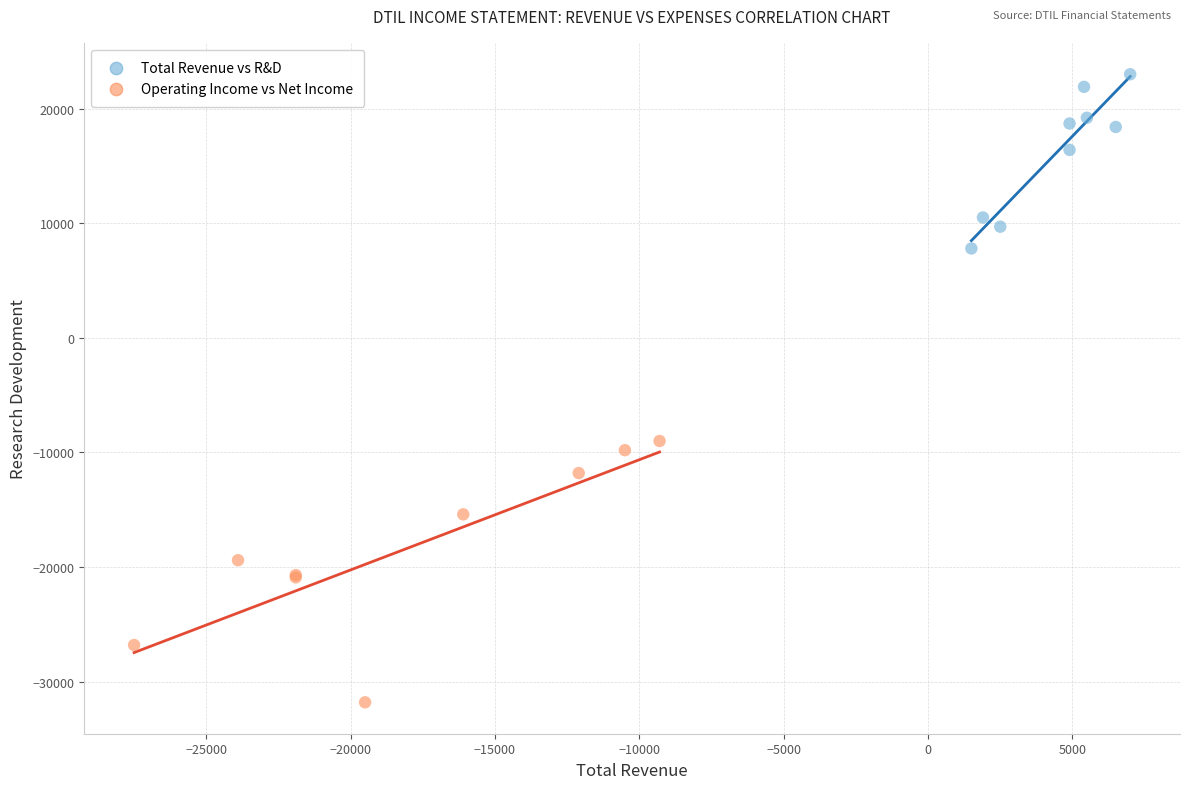

Which series reaches the minimum Y coordinate?

Operating Income vs Net Income